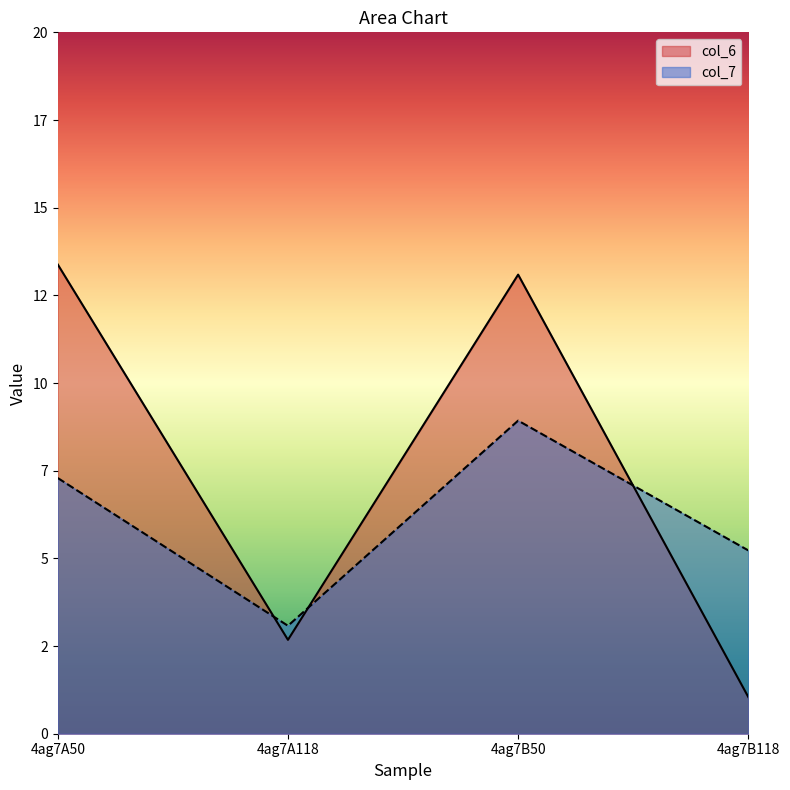

What is the difference between the col_6 values at 4ag7A50 and 4ag7B50?

0.3